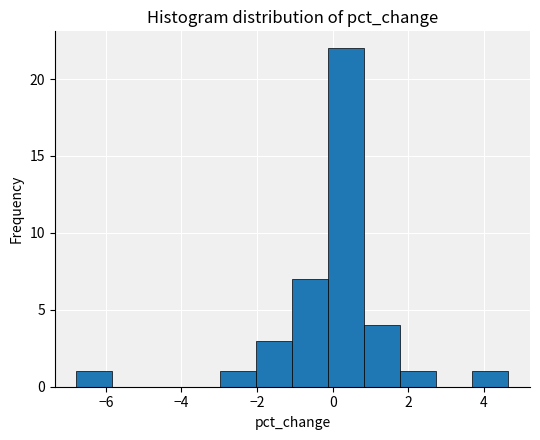

Reading left to right, transcribe this chart: for each bar, give the range it covers on the x-axis and its height. Neither the bar edges nor the heights are printed on the chart, so give them approximately, as read against the axes.

-6.8 to -5.8: 1
-5.8 to -4.8: 0
-4.8 to -4.0: 0
-4.0 to -3.0: 0
-3.0 to -2.0: 1
-2.0 to -1.0: 3
-1.0 to -0.2: 7
-0.2 to 0.8: 22
0.8 to 1.8: 4
1.8 to 2.8: 1
2.8 to 3.6: 0
3.6 to 4.6: 1